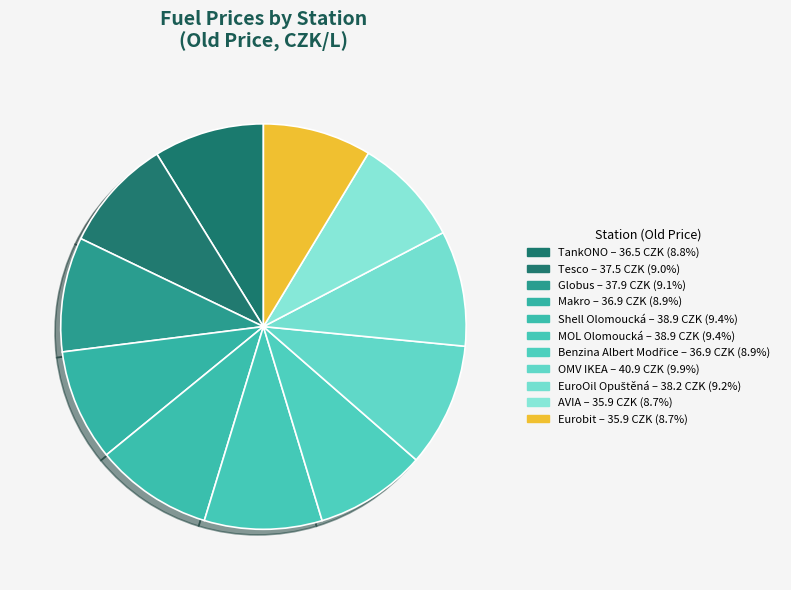

Is Makro the majority of the pie?

No